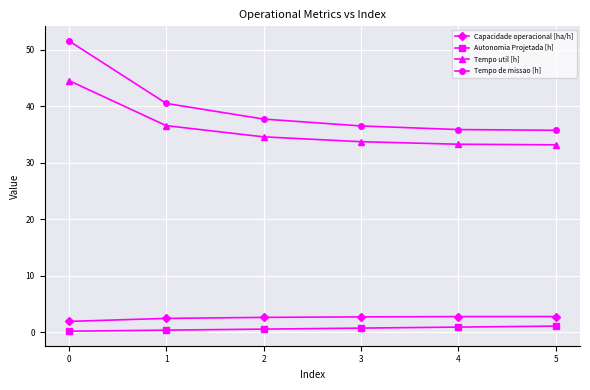

What is the difference between the second highest and minimum values in the Capacidade operacional [ha/h] series?

0.8